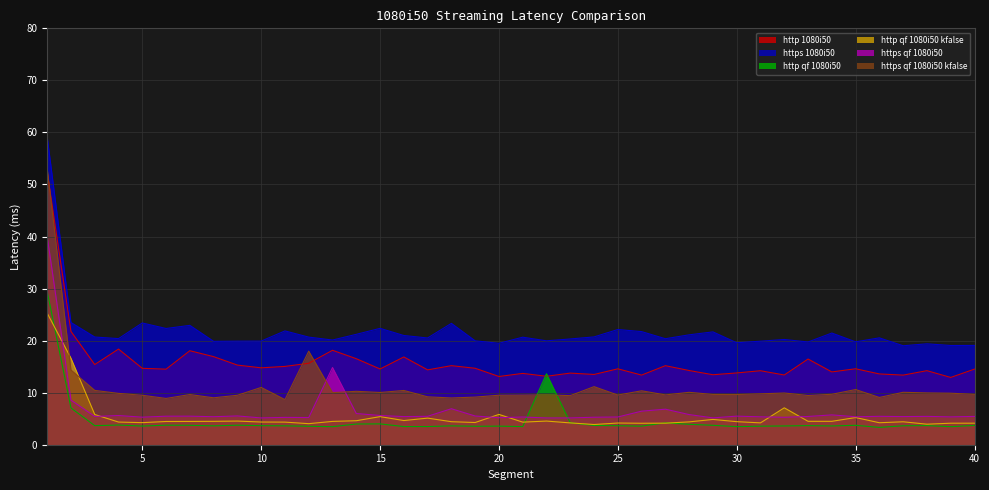

The https qf 1080i50 series shows 2.2 at 16. True or false?

False